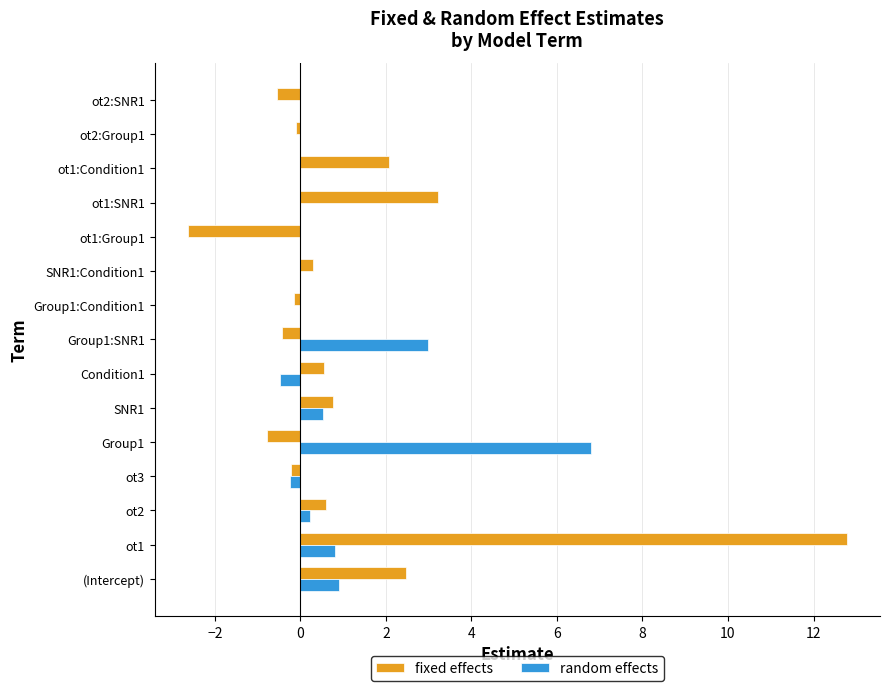

True or false: fixed effects has a value of -2.6 at ot1:Group1.

True